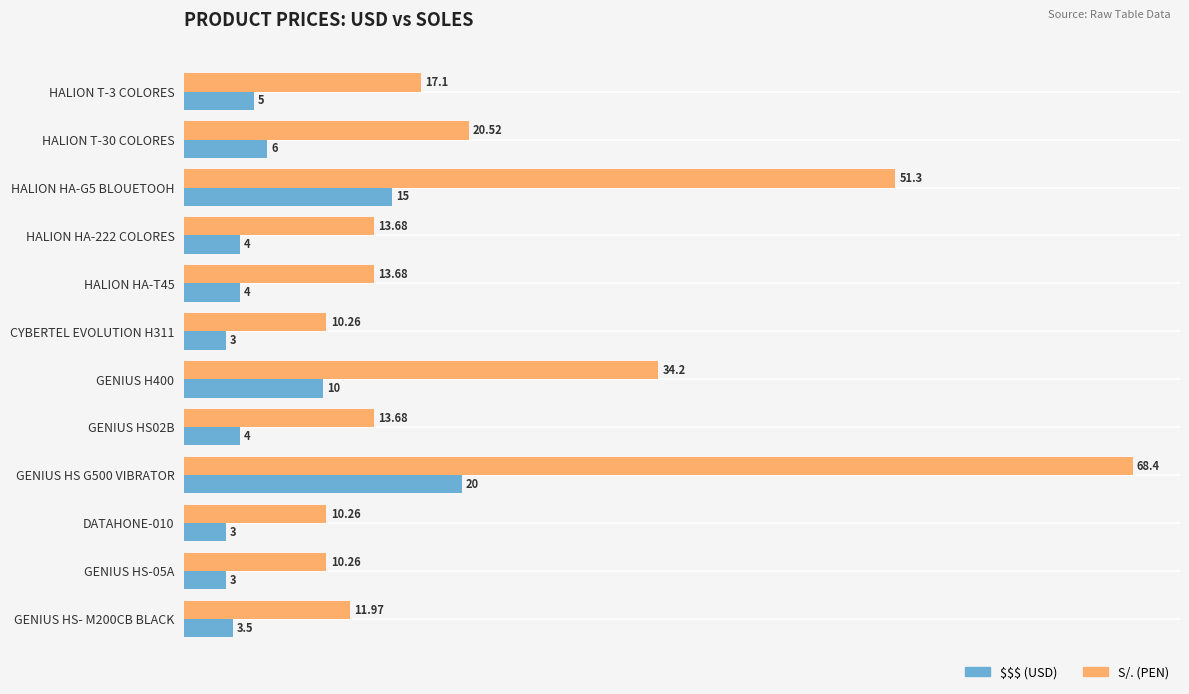

Which series has the largest total across all categories?

S/. (PEN)